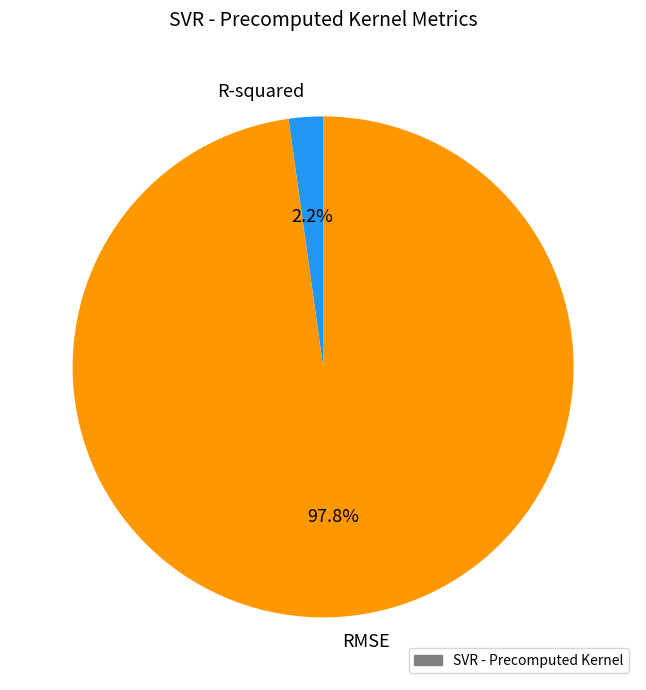

To the nearest percent, what is the average slice percentage?

50%